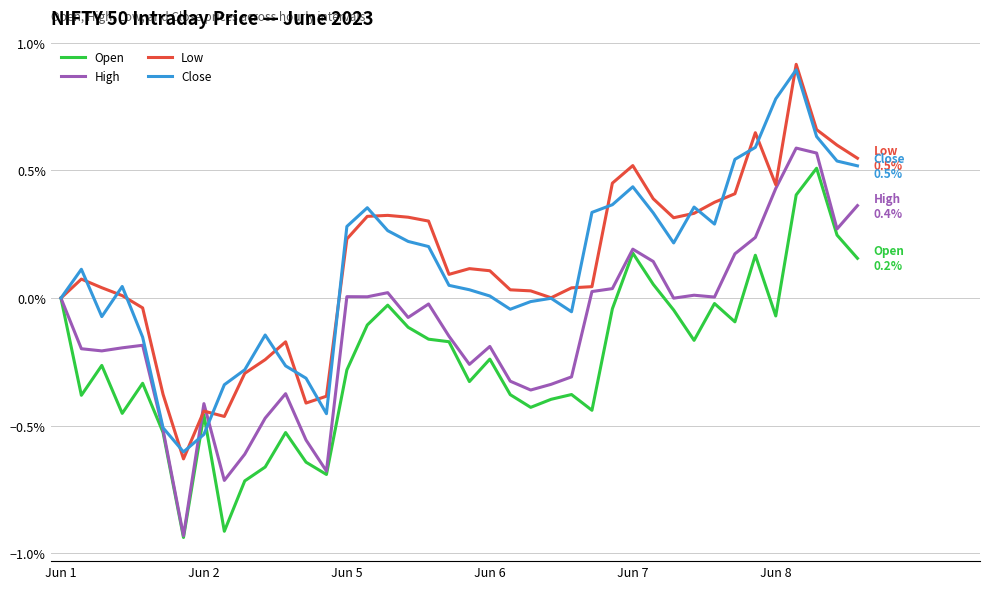

What is the maximum value for Close?

0.9